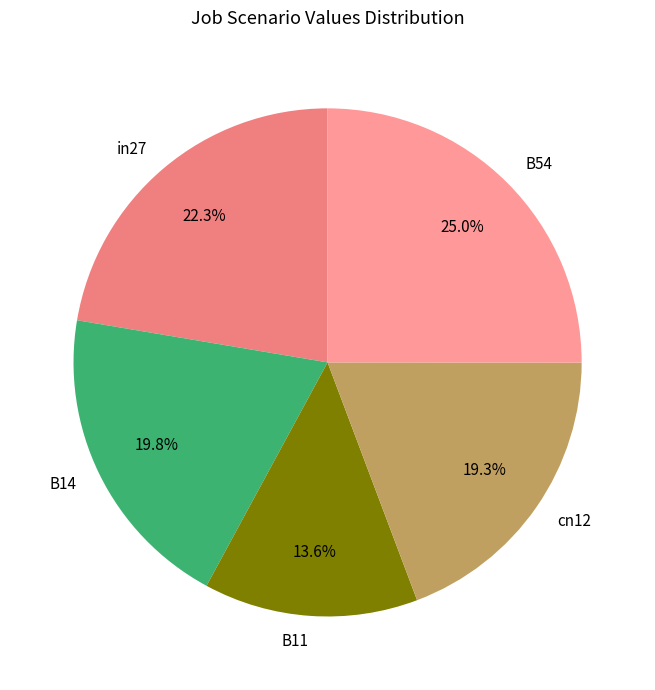

Which has a higher value, B54 or B11?

B54